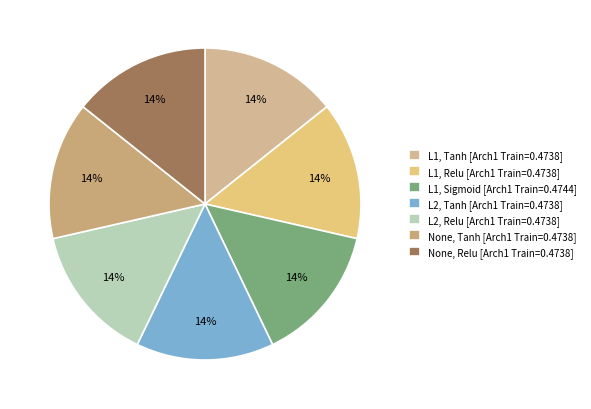

To the nearest percent, what is the average slice percentage?

14%